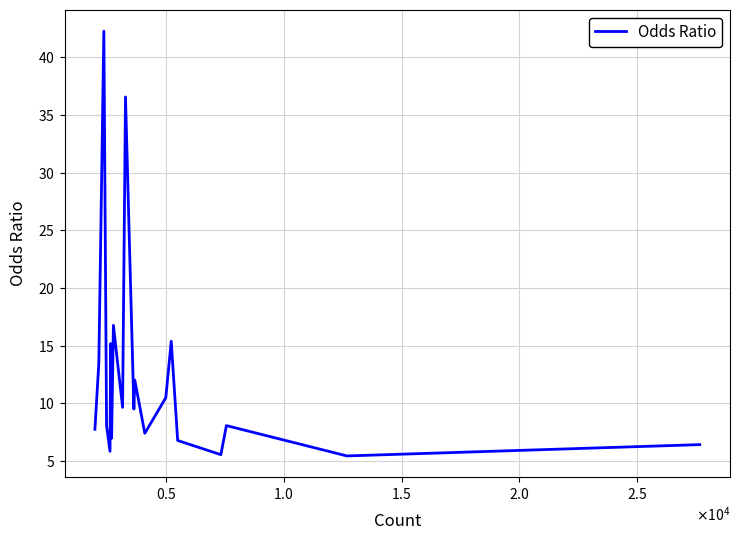

Does the chart display data point markers on the line(s)?

No